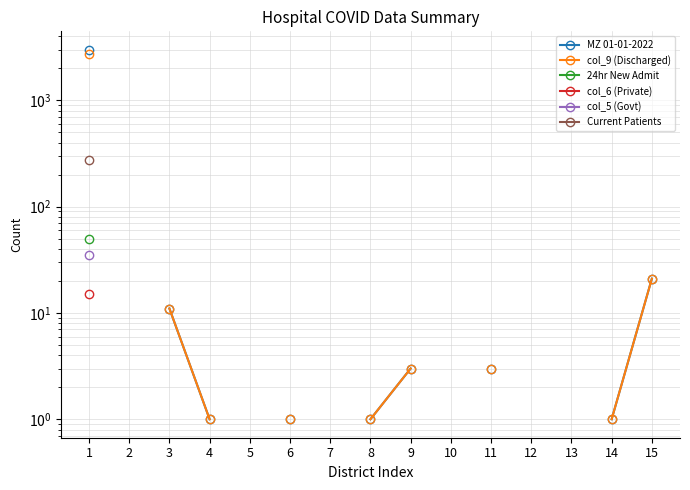

How many categories are shown in the chart?

15